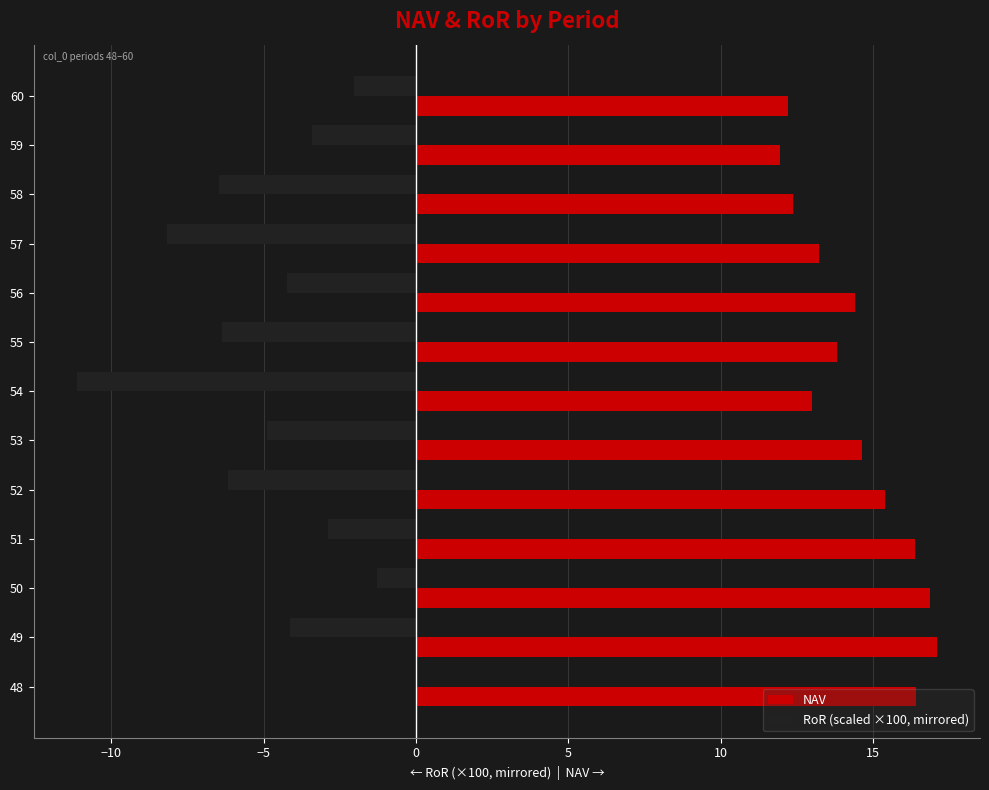

The RoR (scaled ×100, mirrored) series shows -4.2 at 56. True or false?

True